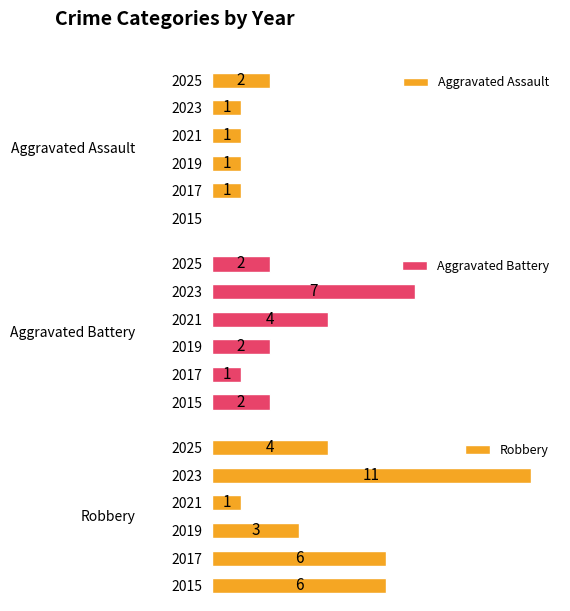

List the series in order of their overall mean, highest first.

Robbery, Aggravated Battery, Aggravated Assault